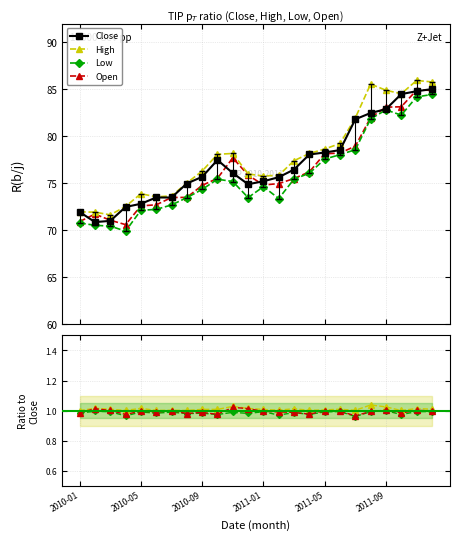

True or false: Low and High cross at least once.

False